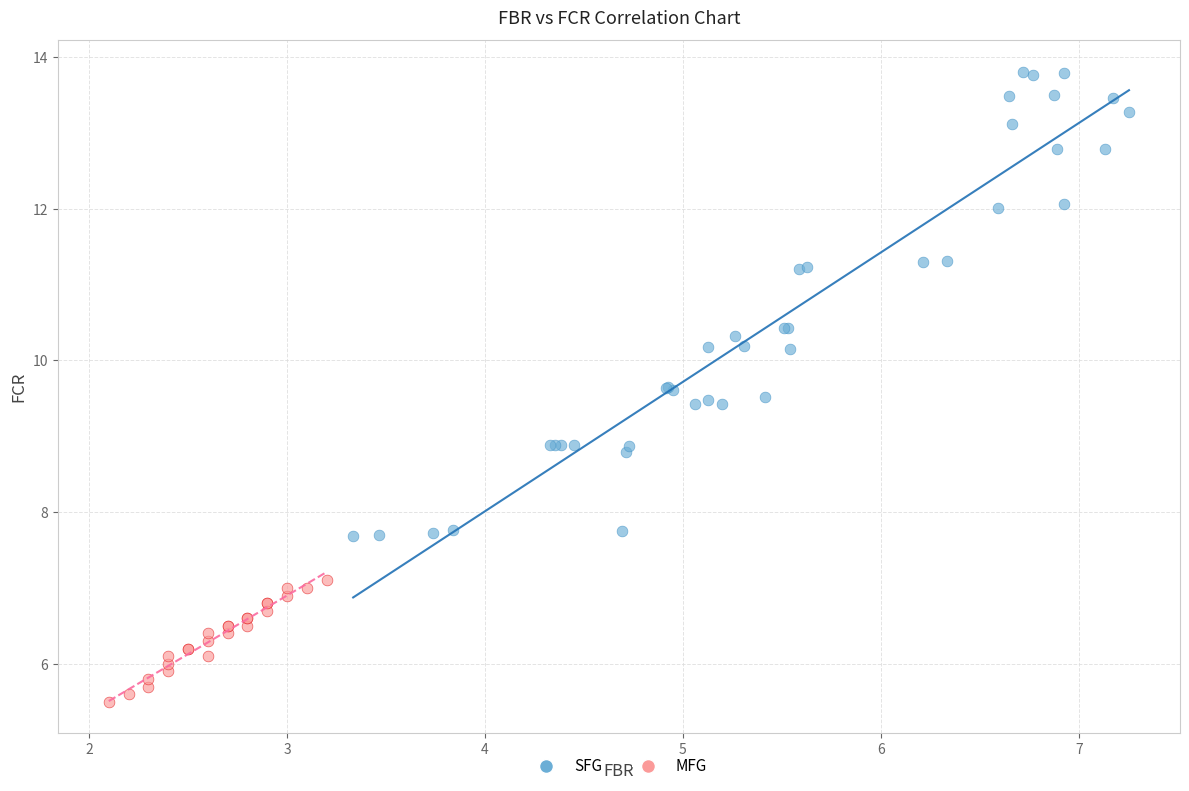

Which series has the widest spread of Y values?

SFG